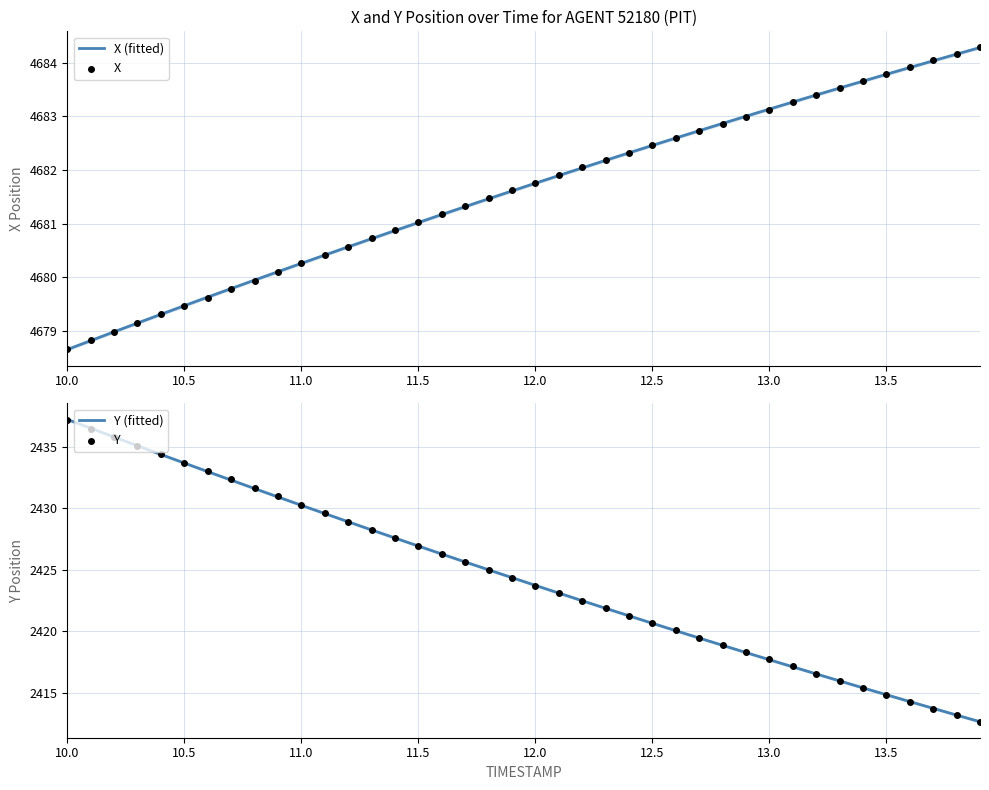

Which series contains the lowest Y value?

Y